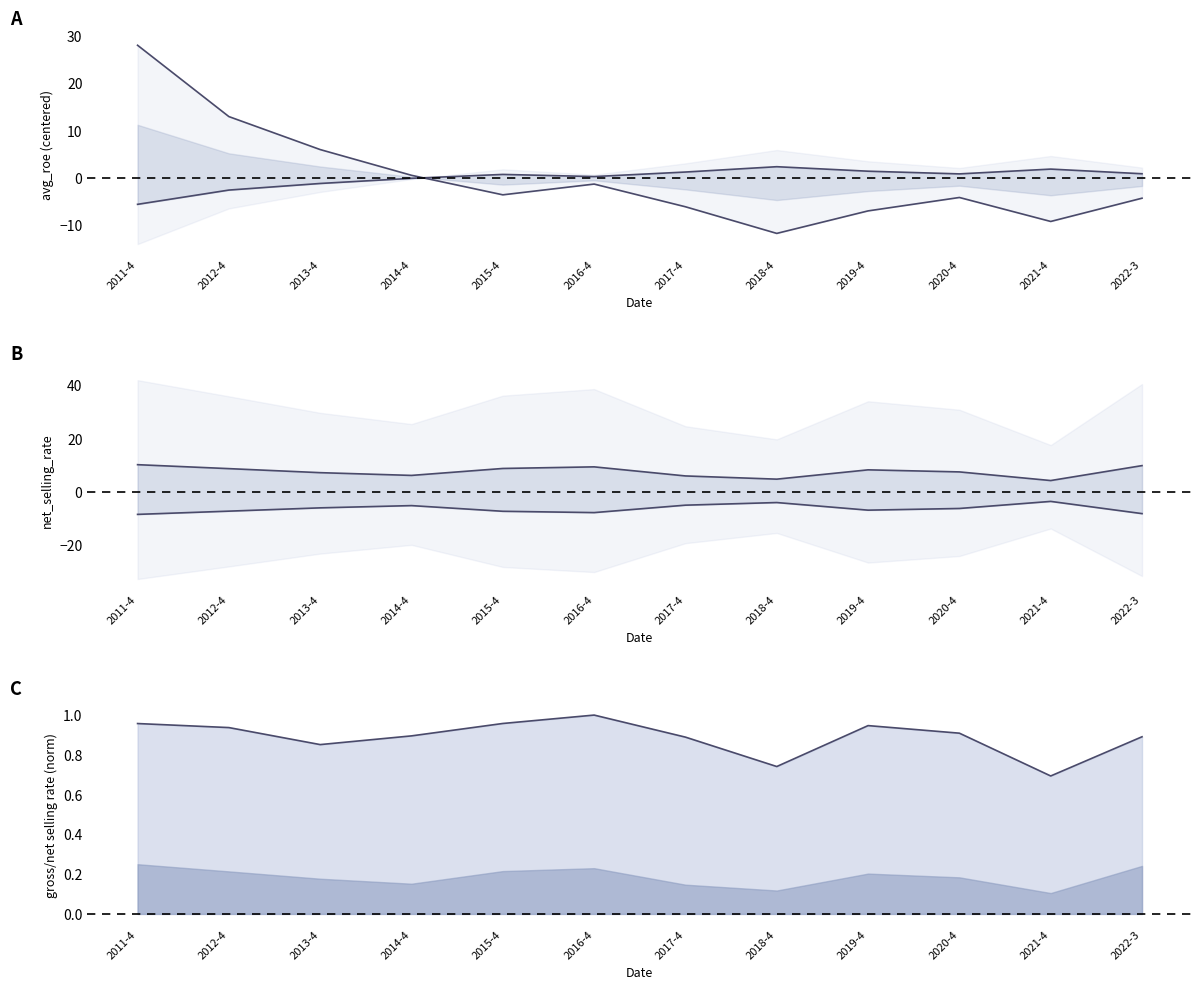

Does the chart have visible grid lines?

No